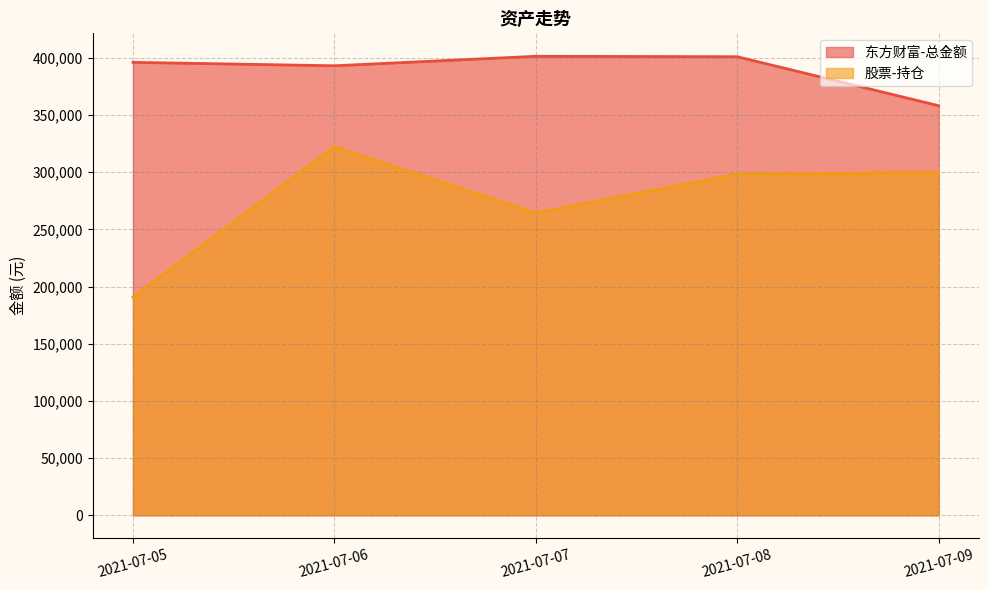

How many data points in 东方财富-总金额 are above 395945?

3